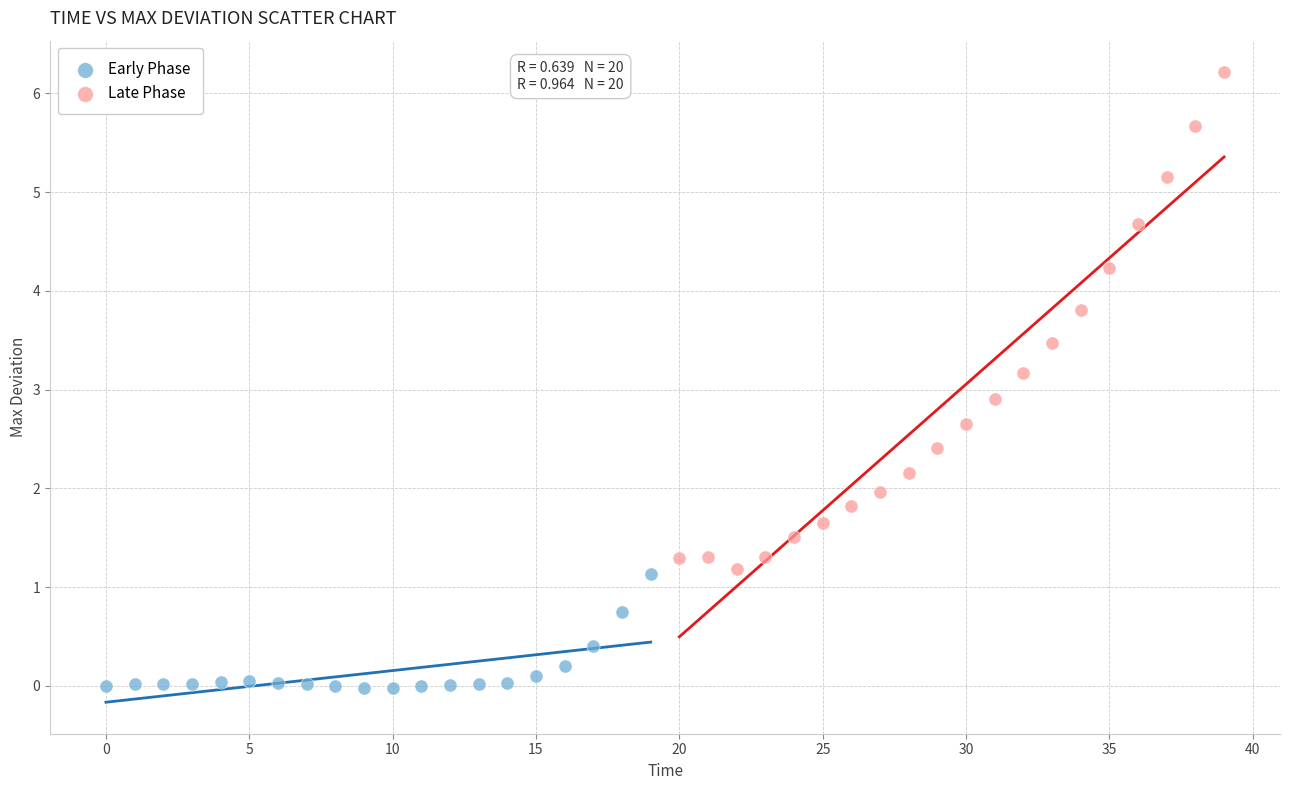

Which series reaches the minimum Y coordinate?

Early Phase